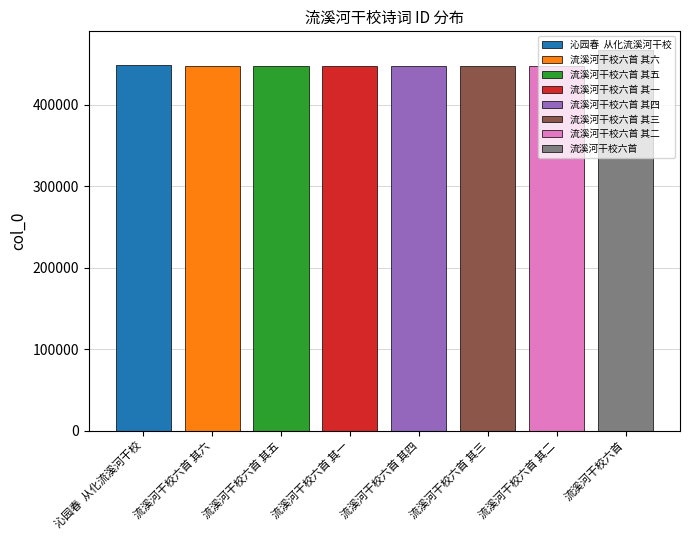

Is it true that the value at 流溪河干校六首 其四 is 761860?

False